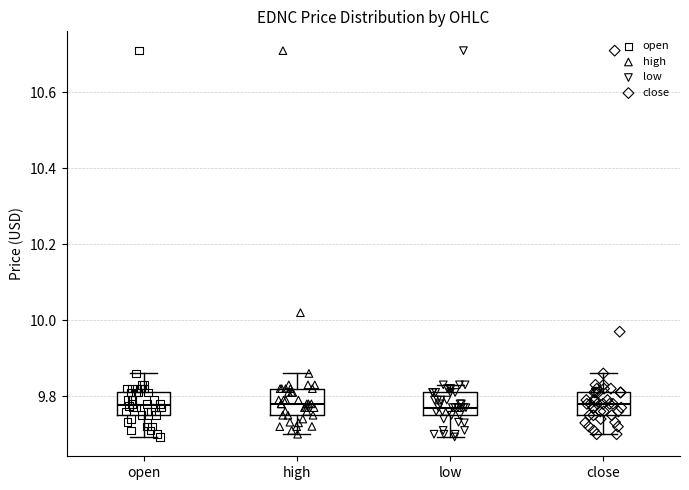

Reading left to right, read every box against the y-axis: the position of its median line, the range the box covers, and the ends of its whiskers. The values are not printed on the chart, so give them approximately, as read against the axis.

open: median 9.78, box 9.76 to 9.82, whiskers 9.70 to 9.86
high: median 9.78, box 9.76 to 9.82, whiskers 9.70 to 9.86
low: median 9.78, box 9.76 to 9.82, whiskers 9.70 to 9.82 (just above the box's upper edge)
close: median 9.78, box 9.76 to 9.82, whiskers 9.70 to 9.86